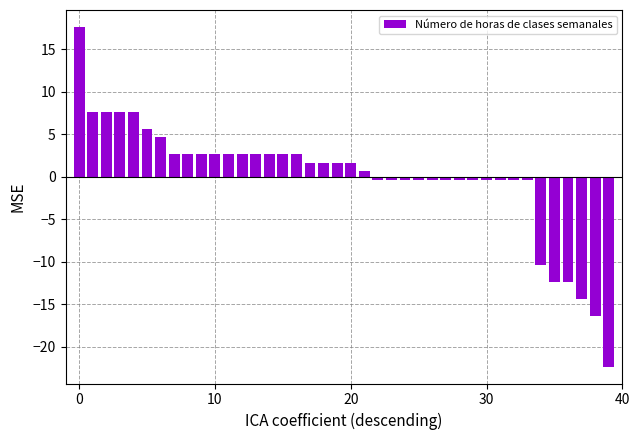

What is the difference between the maximum and minimum values?

40.0